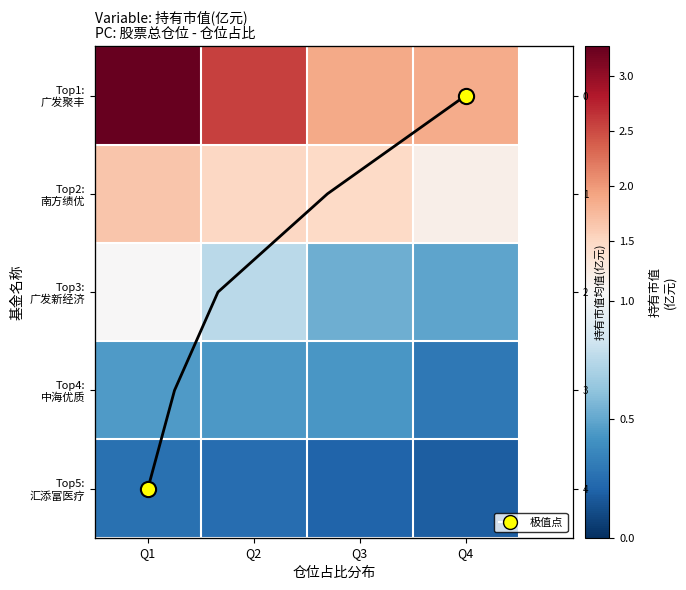

Is it true that Top4: 中海优质 equals 0.4 at Q3?

True